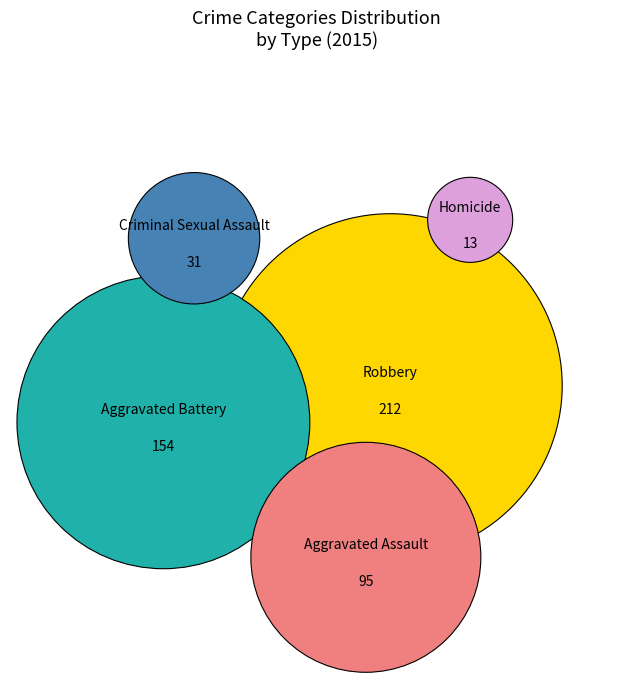

What is the ratio of the value at Criminal Sexual Assault to the value at Aggravated Assault?

0.3